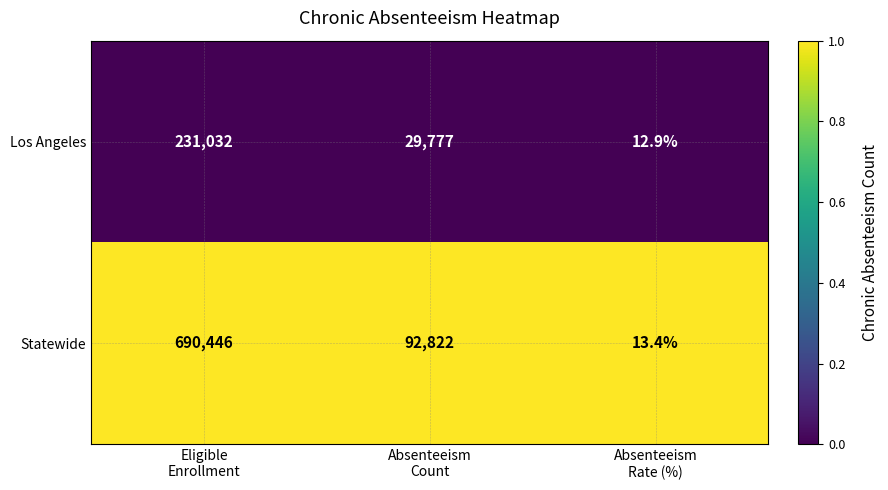

At Eligible
Enrollment, list the series in order from largest to smallest.

Statewide, Los Angeles